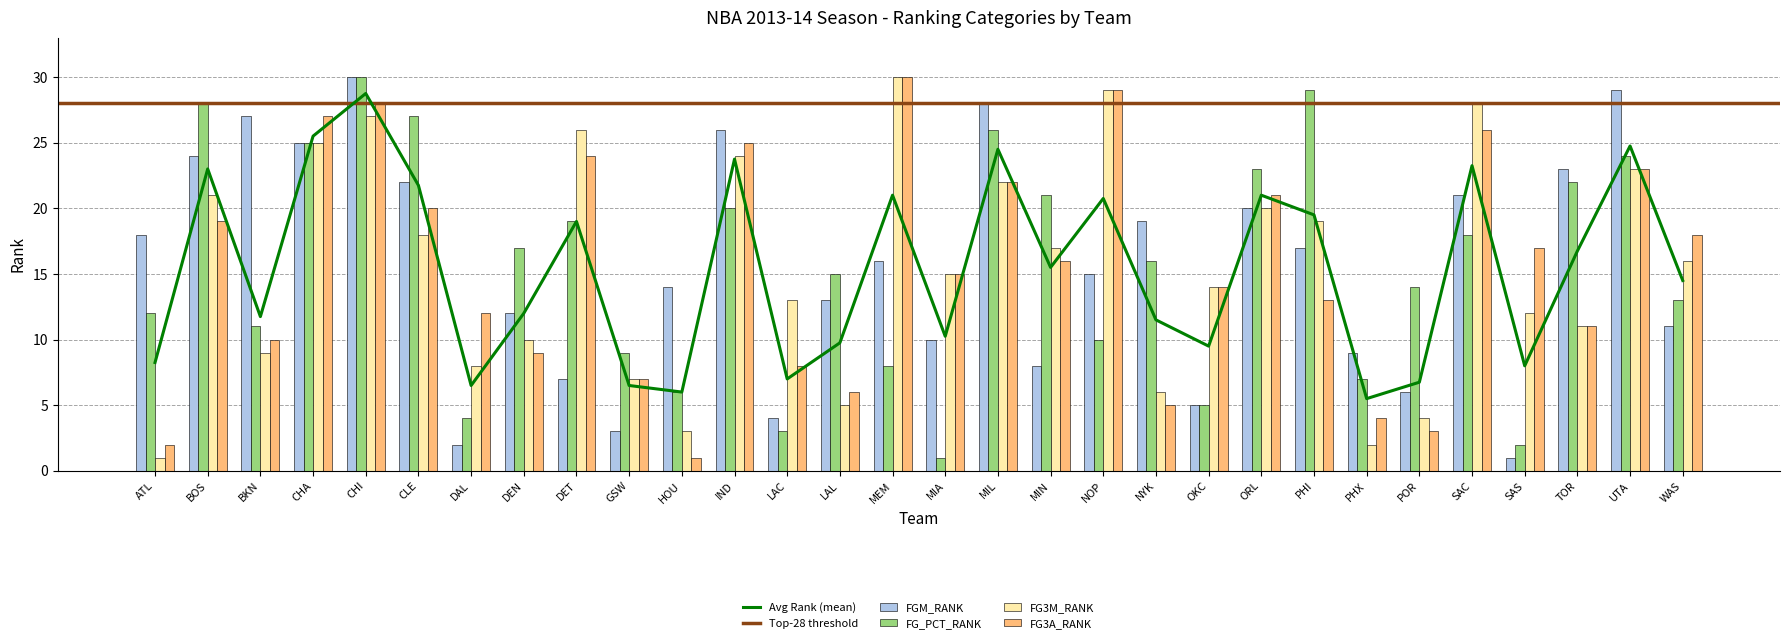

Reading right to left, extract all data points from this chart.

FGM_RANK: 11	29	23	1	21	6	9	17	20	5	19	15	8	28	10	16	13	4	26	14	3	7	12	2	22	30	25	27	24	18
FG_PCT_RANK: 13	24	22	2	18	14	7	29	23	5	16	10	21	26	1	8	15	3	20	6	9	19	17	4	27	30	25	11	28	12
FG3M_RANK: 16	23	11	12	28	4	2	19	20	14	6	29	17	22	15	30	5	13	24	3	7	26	10	8	18	27	25	9	21	1
FG3A_RANK: 18	23	11	17	26	3	4	13	21	14	5	29	16	22	15	30	6	8	25	1	7	24	9	12	20	28	27	10	19	2